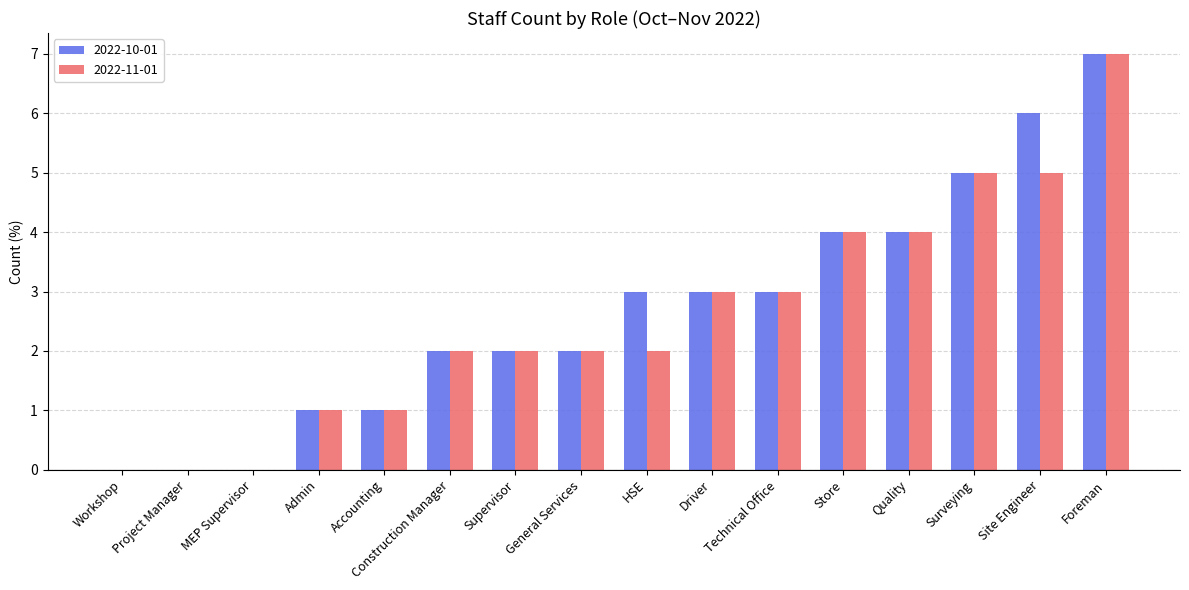

What is the sum of the 2022-11-01 values at Supervisor and Surveying?

7